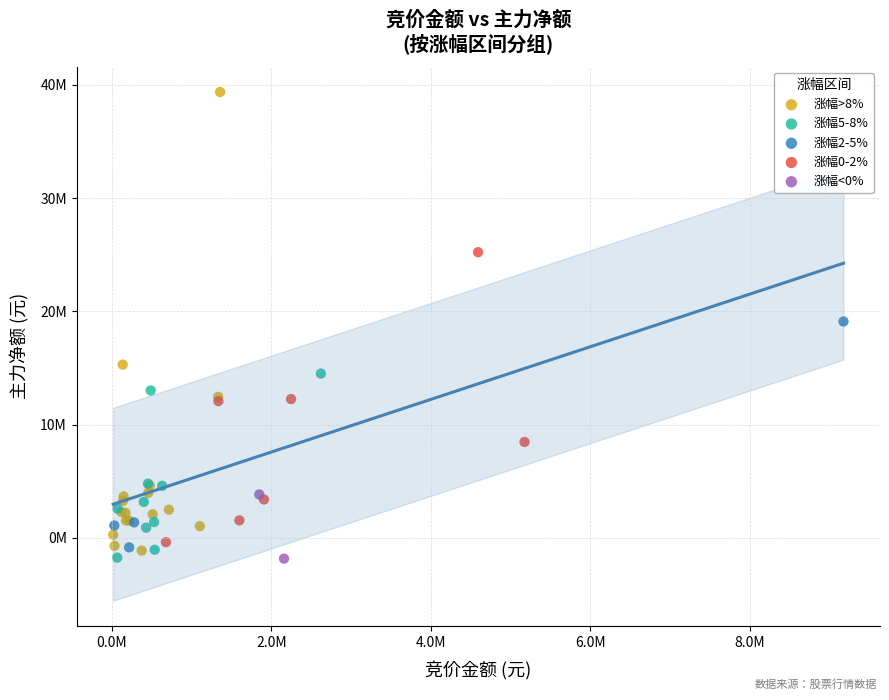

Which series has the widest spread of Y values?

涨幅>8%